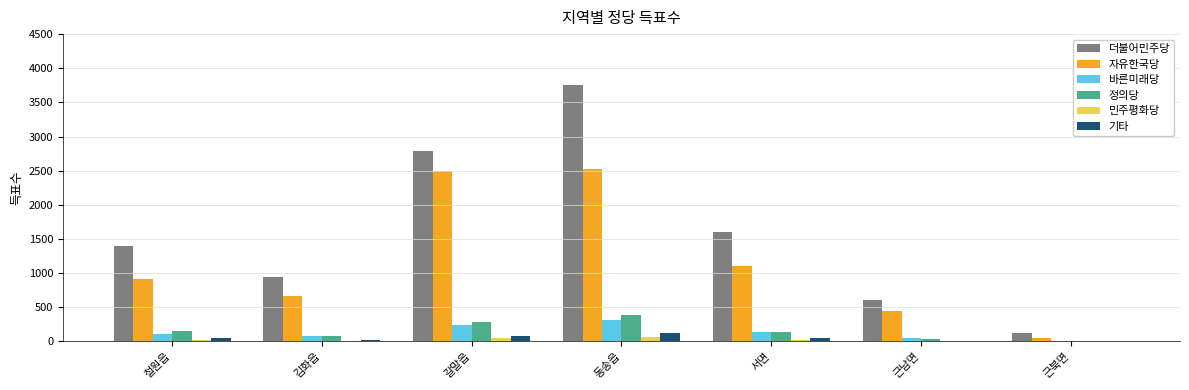

At which label does 바른미래당 reach its peak?

동송읍